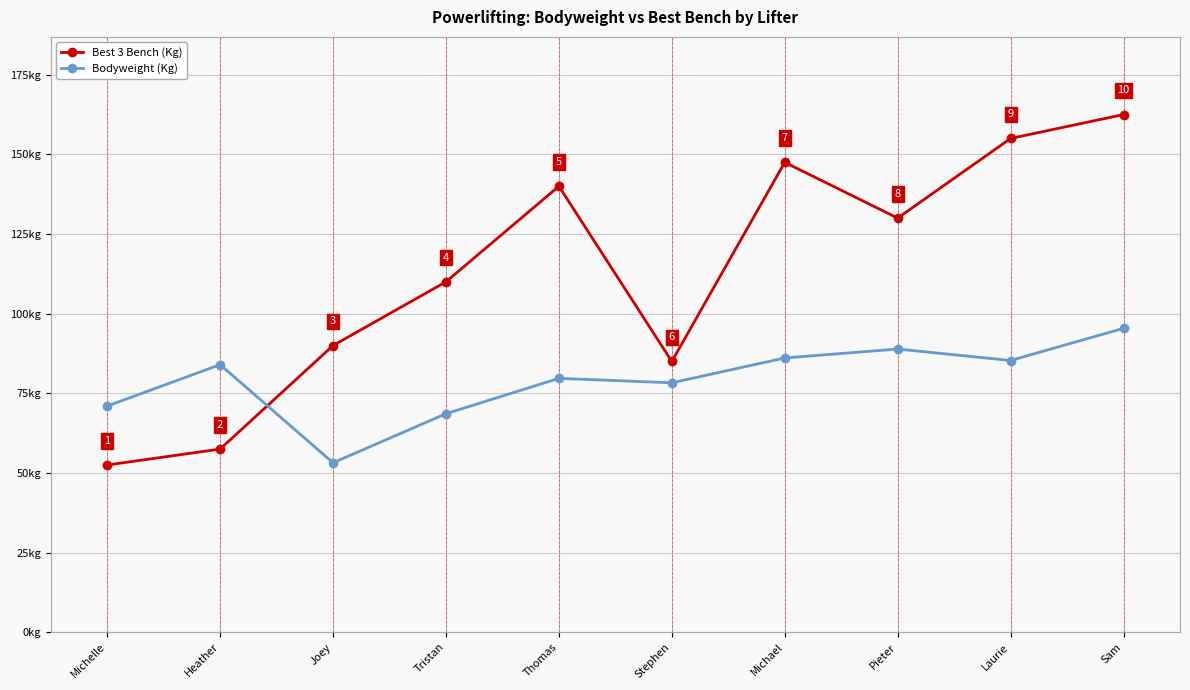

What is the label of the 4th point from the right?

Michael